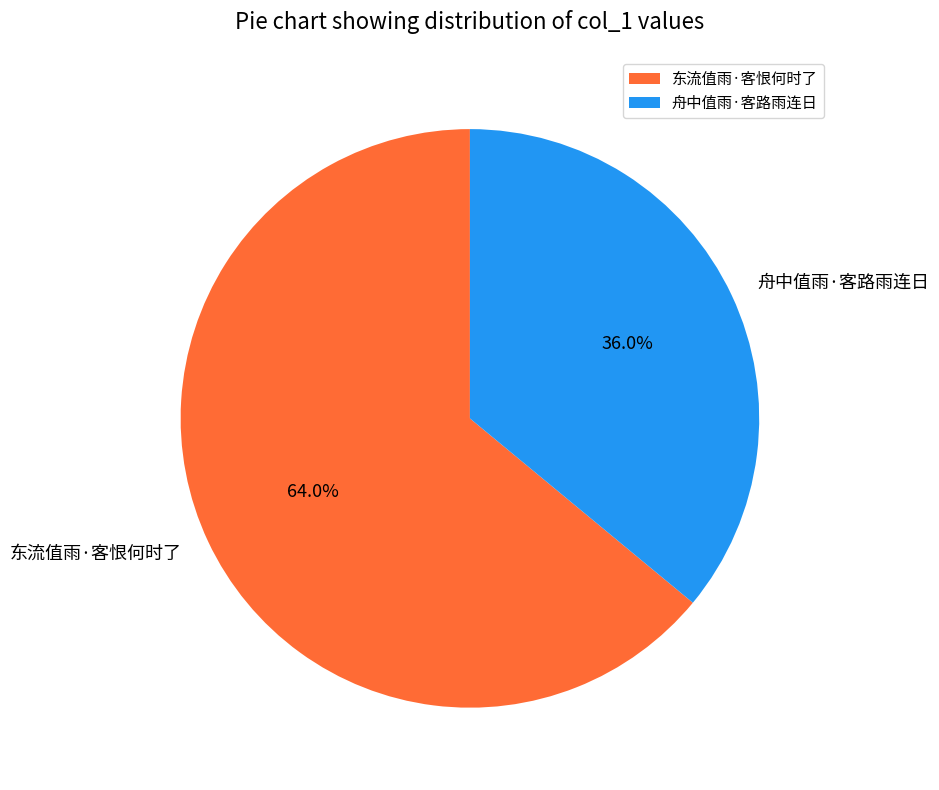

To the nearest percent, what is the combined percentage of 舟中值雨·客路雨连日 and 东流值雨·客恨何时了?

100%